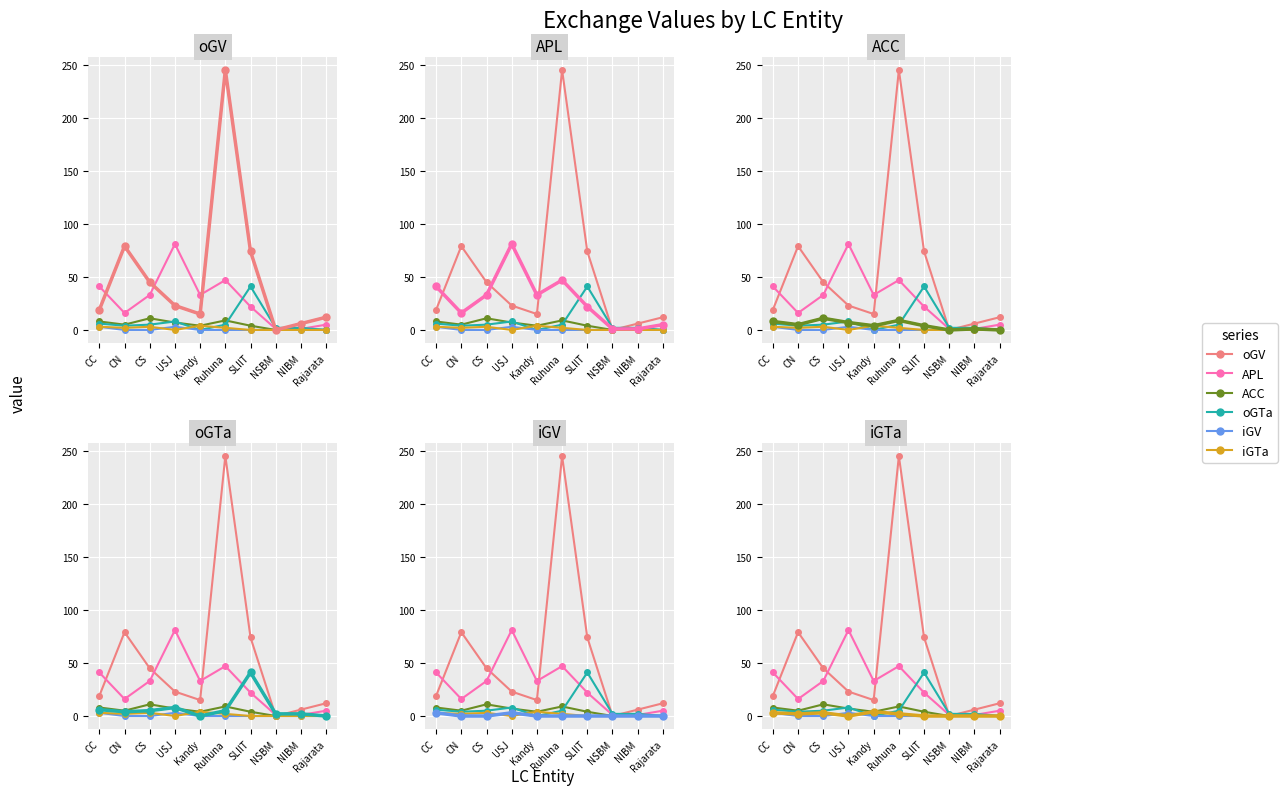

What is the total value across all series at NIBM?

10